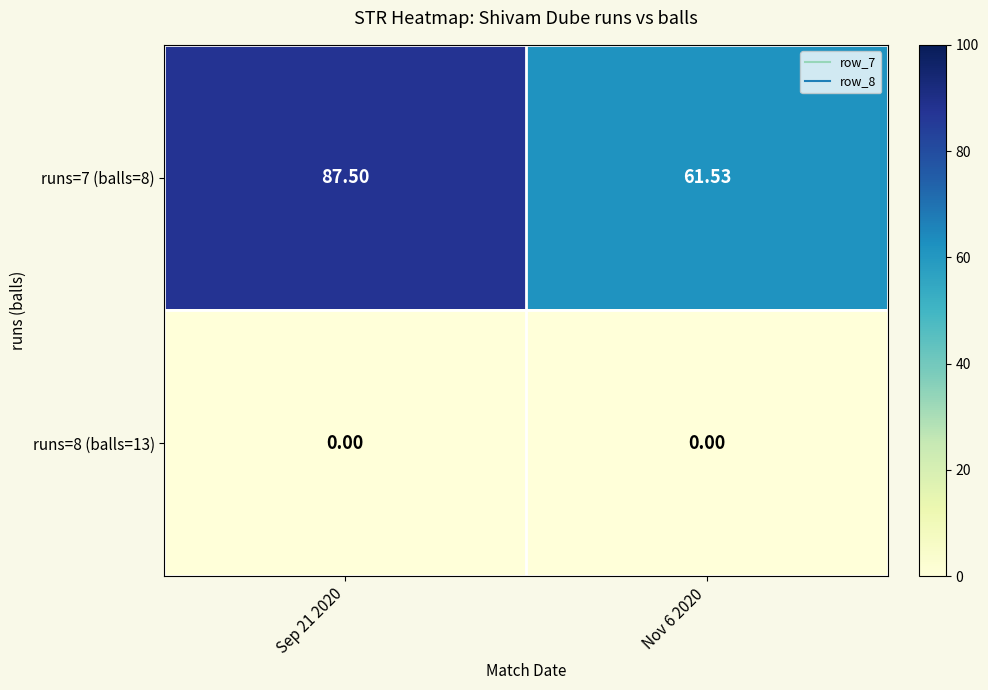

Is the value of runs=7 (balls=8) at Sep 21 2020 greater than the value of runs=8 (balls=13) at Sep 21 2020?

Yes